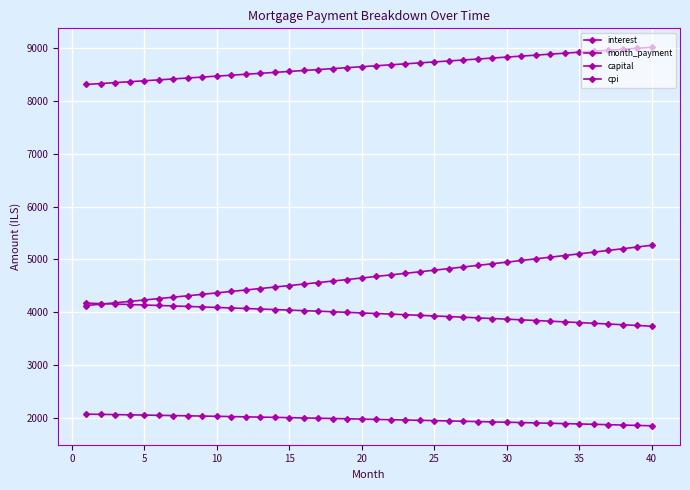

What is the value of the interest point at the 34th from the left?

3821.5